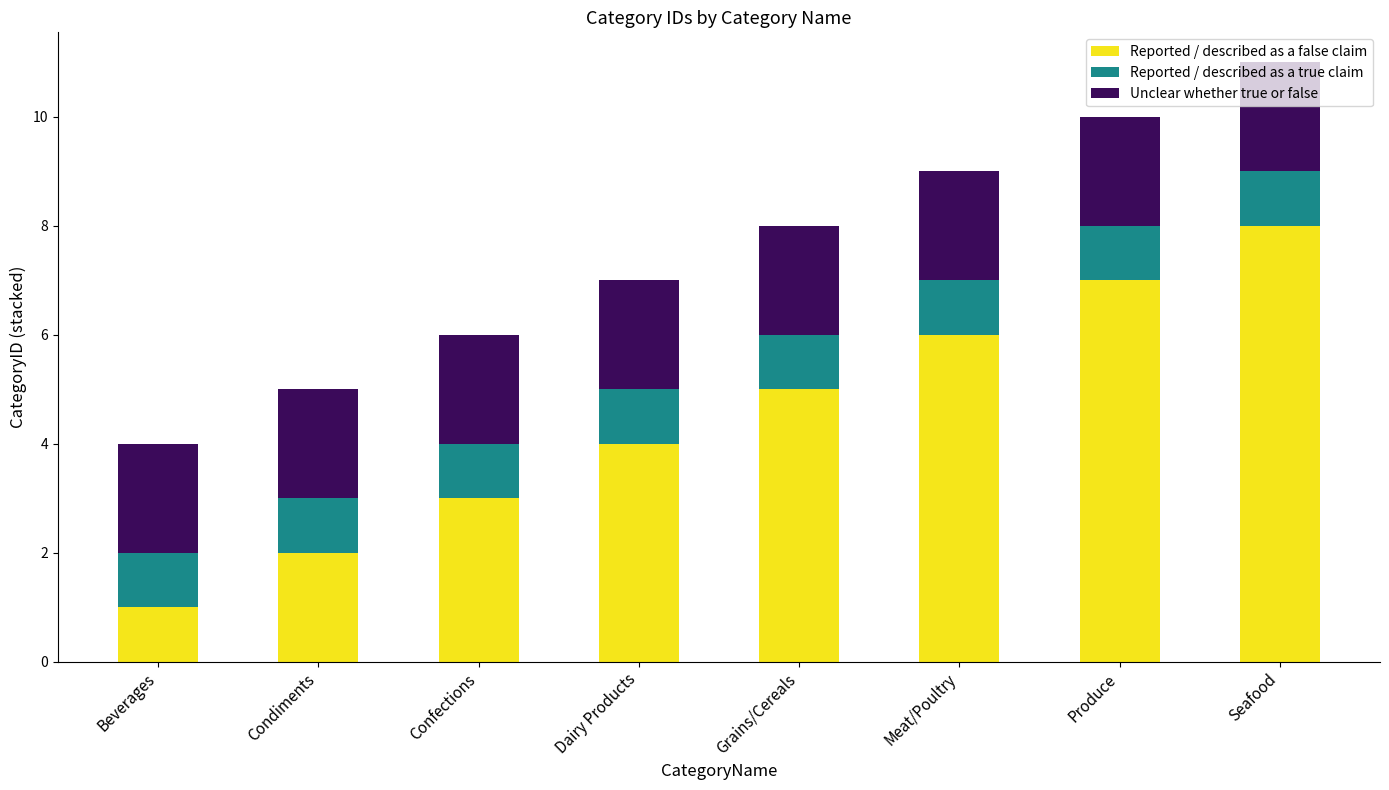

The Reported / described as a false claim series shows 6 at Meat/Poultry. True or false?

True